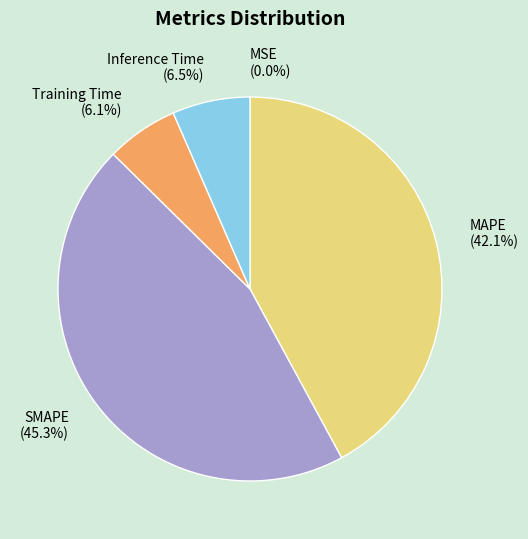

What portion of the pie excludes Inference Time?

93.5%